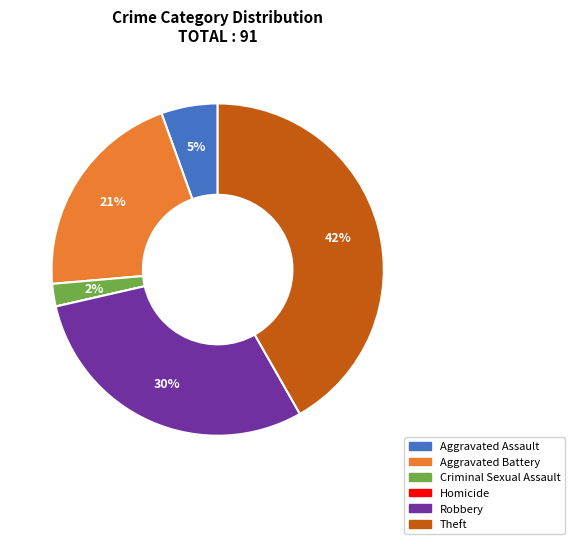

Which category has the biggest portion of the pie?

Theft